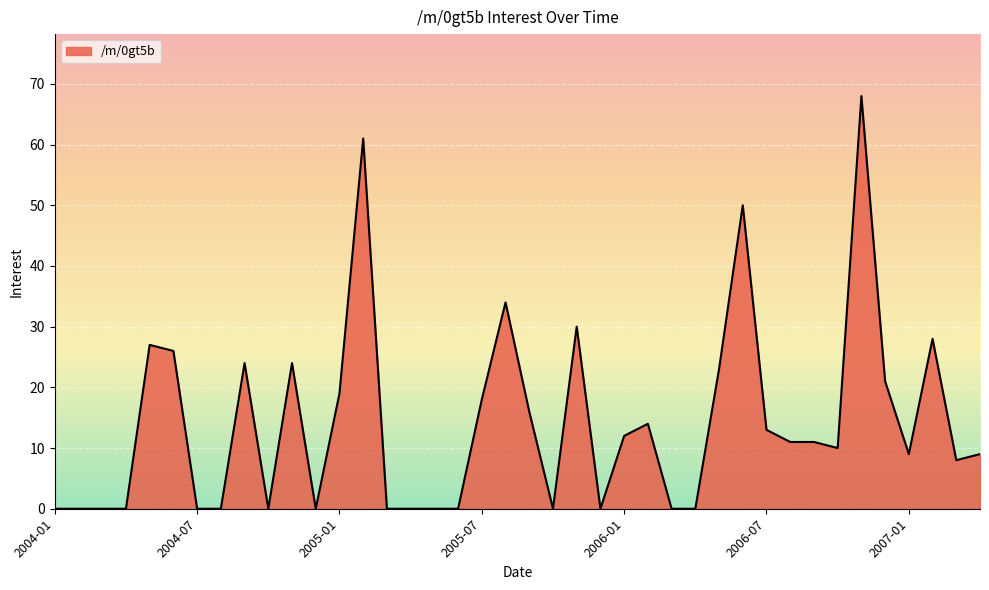

What is the sum of all values?

566